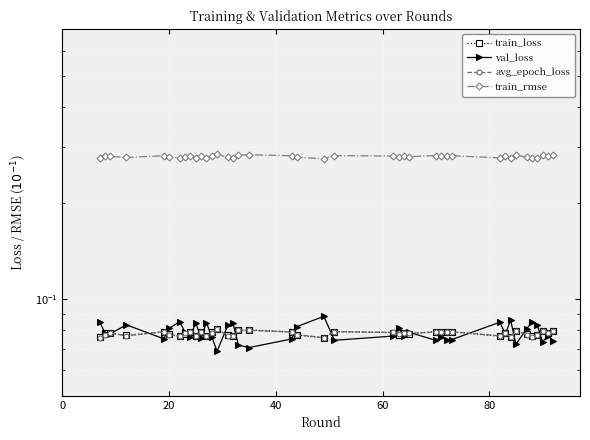

Count the number of data series in this chart.

4